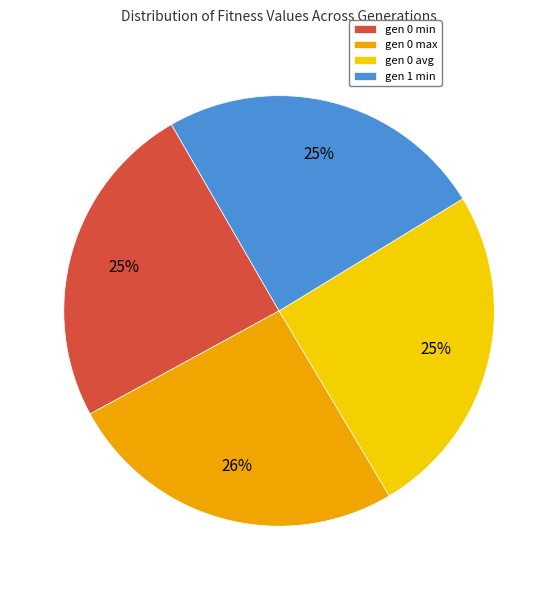

Does gen 1 min account for over 50% of the chart?

No